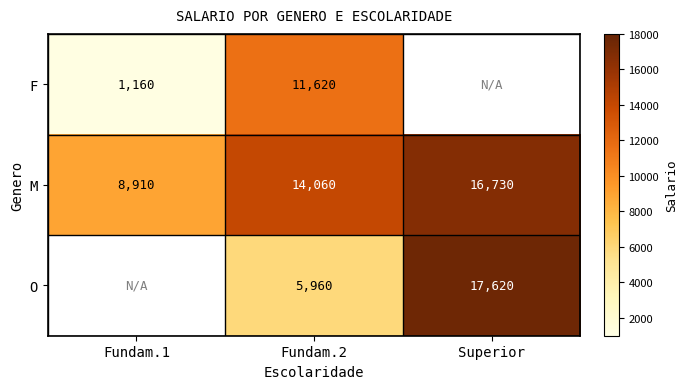

True or false: O has a value of 17620 at Superior.

True